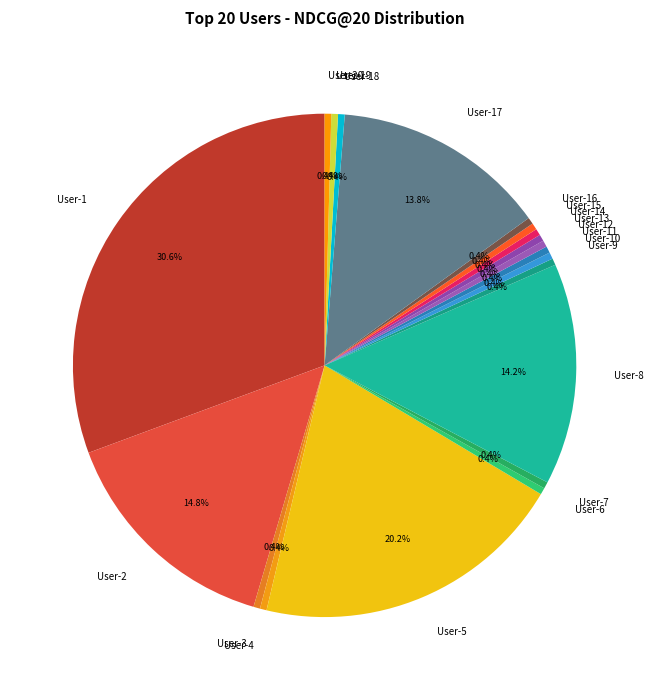

What is the largest slice in the pie chart?

User-1